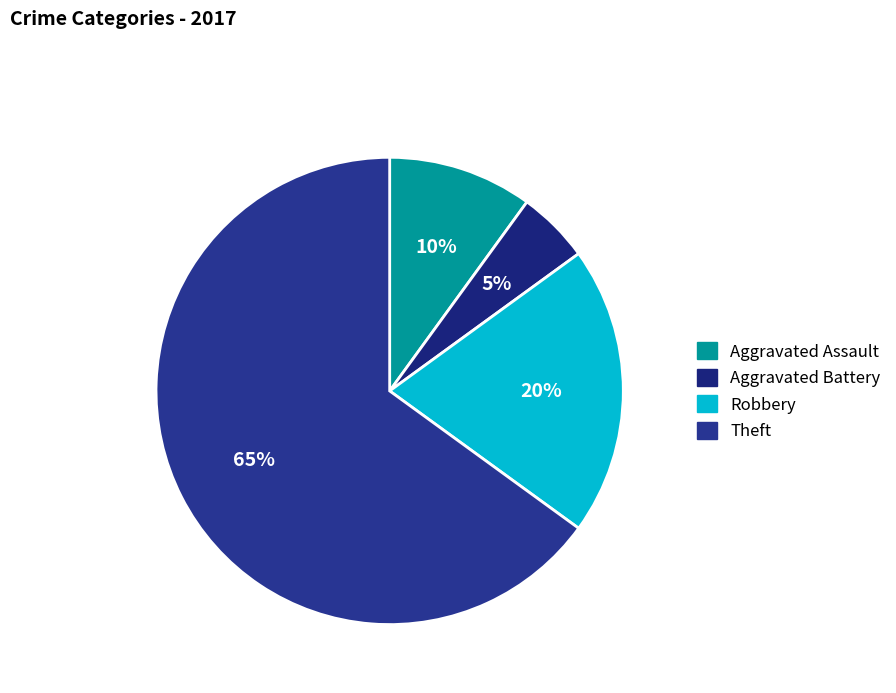

What is the total percentage of Robbery and Aggravated Assault?

30.0%